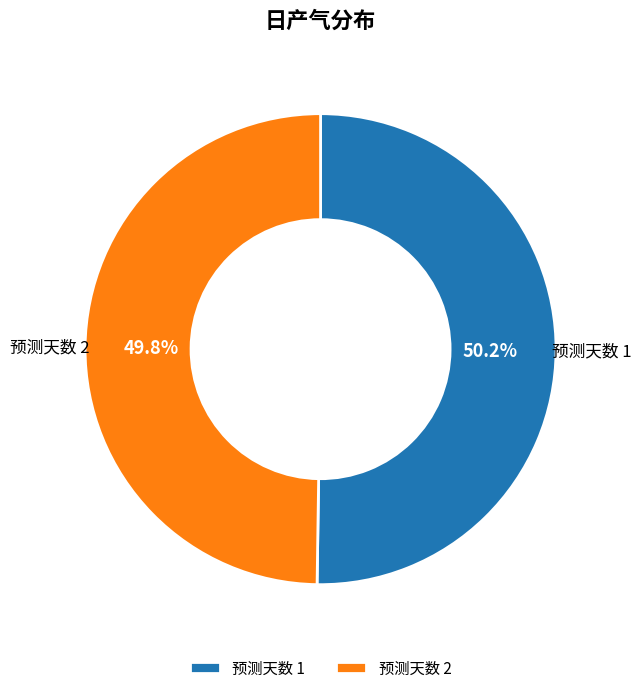

Count the number of slices in the pie.

2